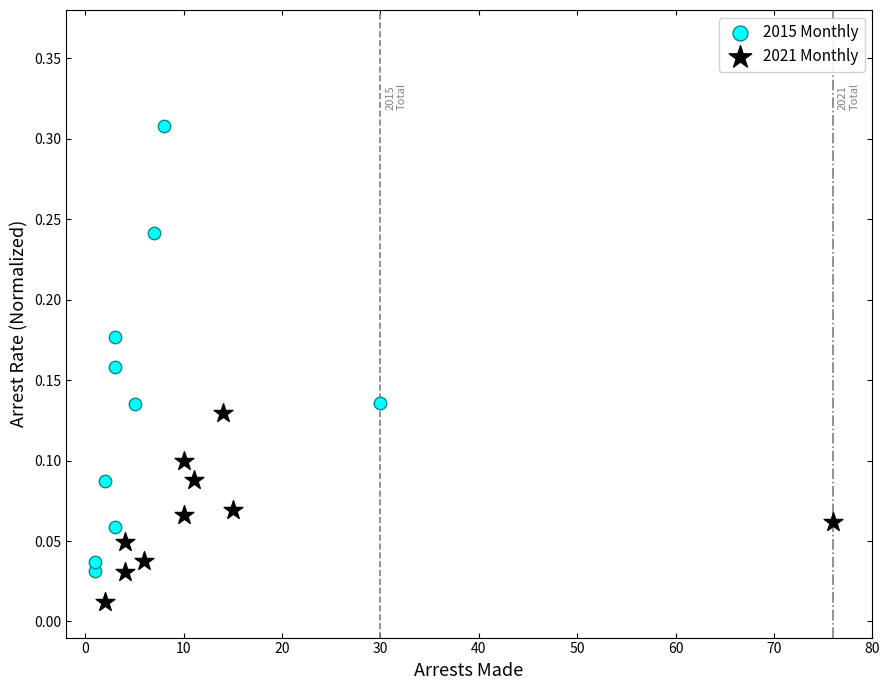

Which series reaches the minimum Y coordinate?

2021 Monthly